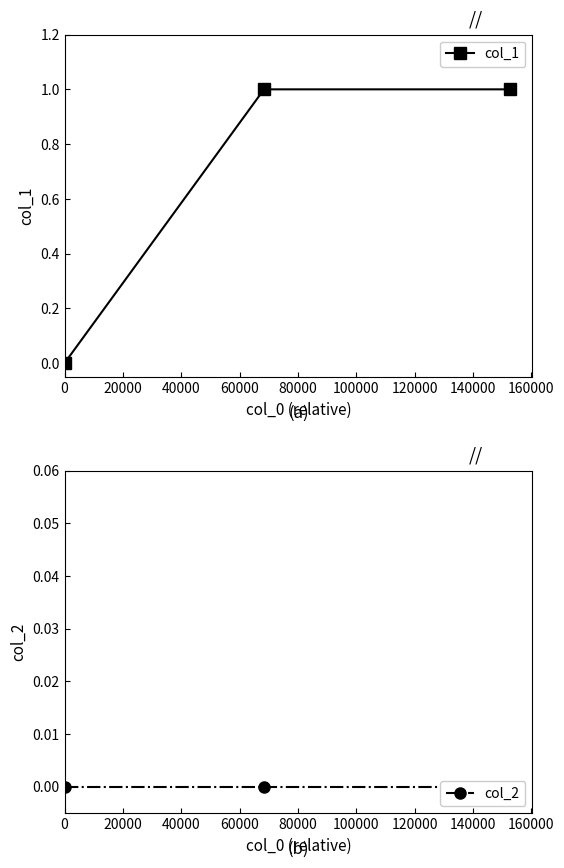

Count the number of data series in this chart.

2